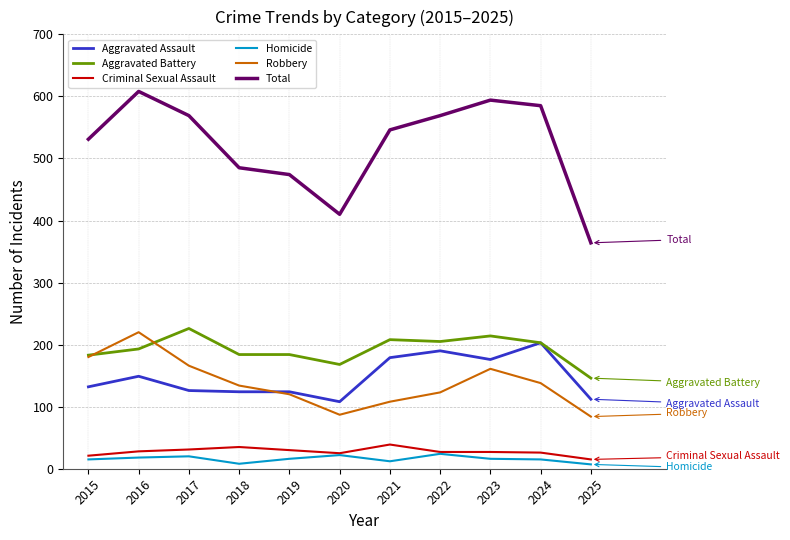

What is the minimum value shown in the chart?

7